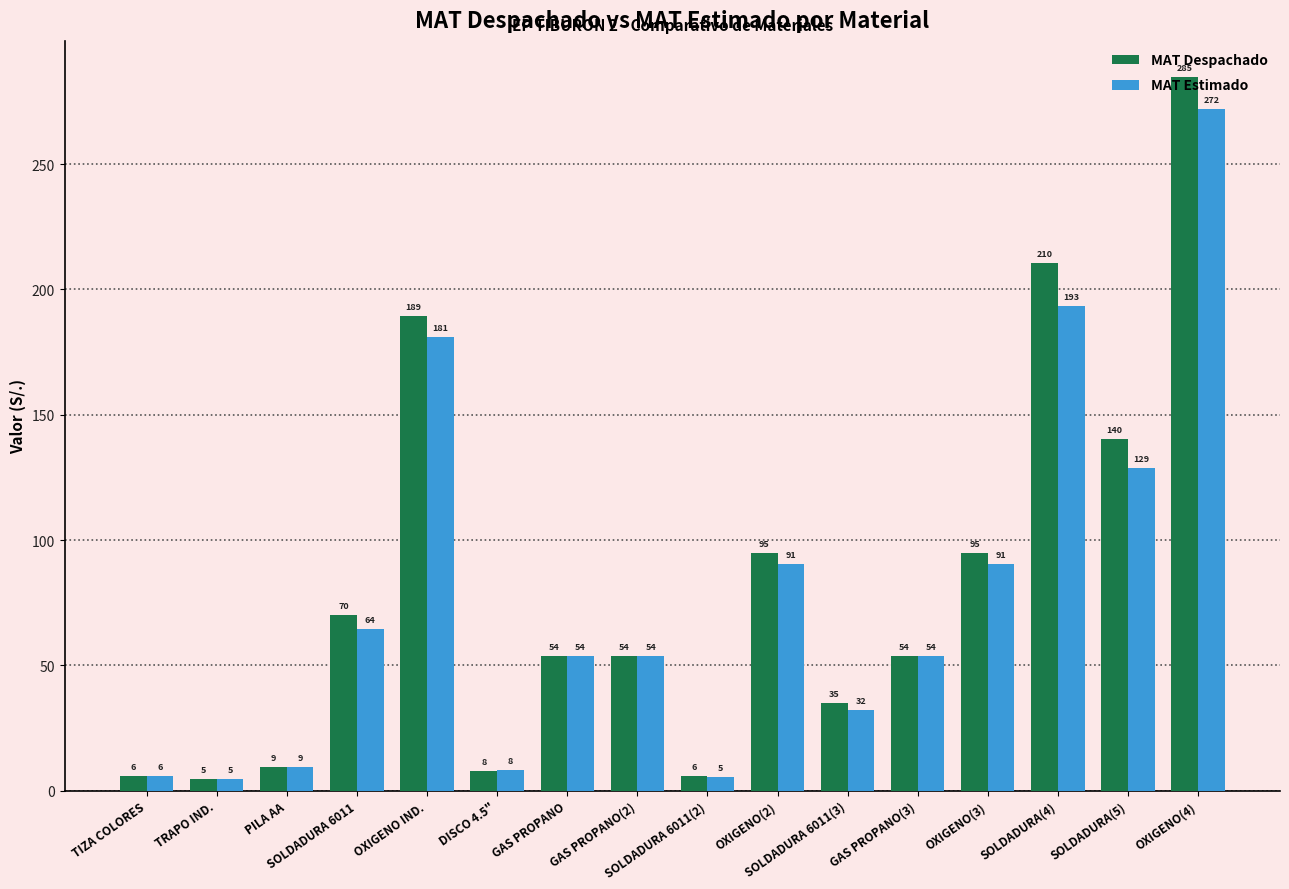

What is the value of the MAT Despachado bar at the 10th from the left?

94.6